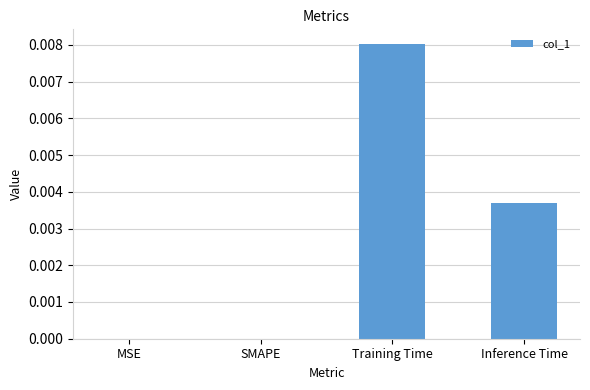

The chart shows a value of 0.0 at Inference Time. True or false?

True